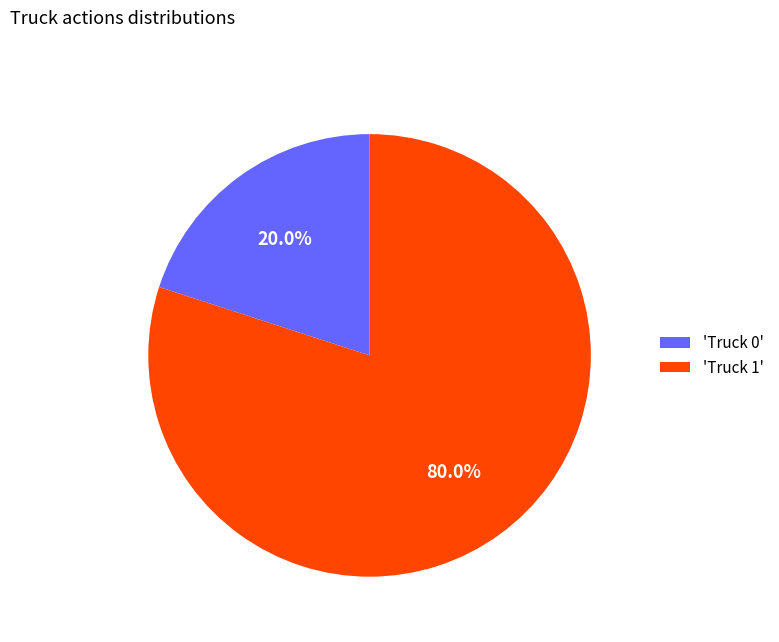

Which slice is the smallest?

'Truck 0'